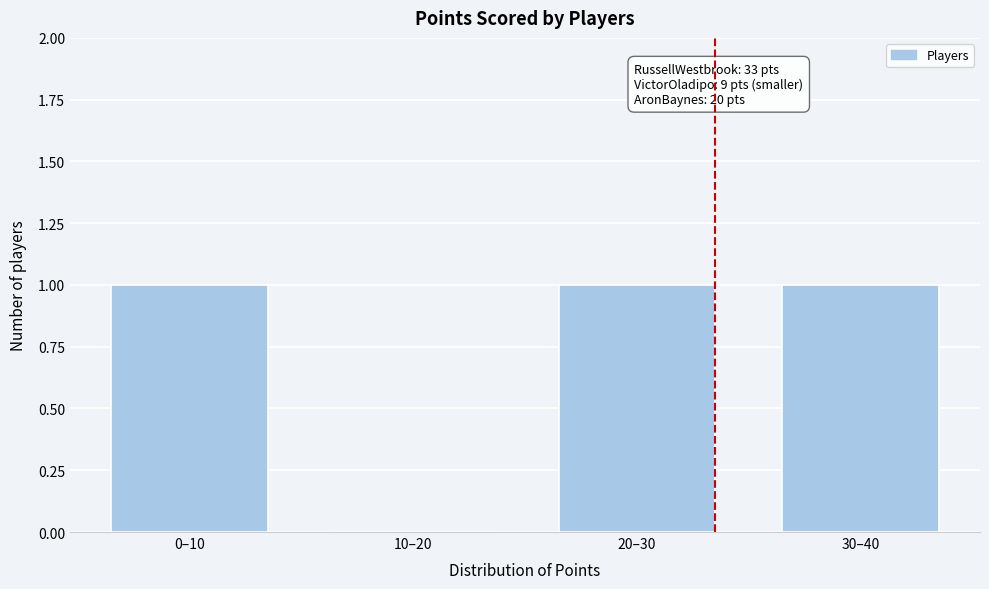

Reading right to left, transcribe all the data shown in this chart.

30–40=1	20–30=1	10–20=0	0–10=1